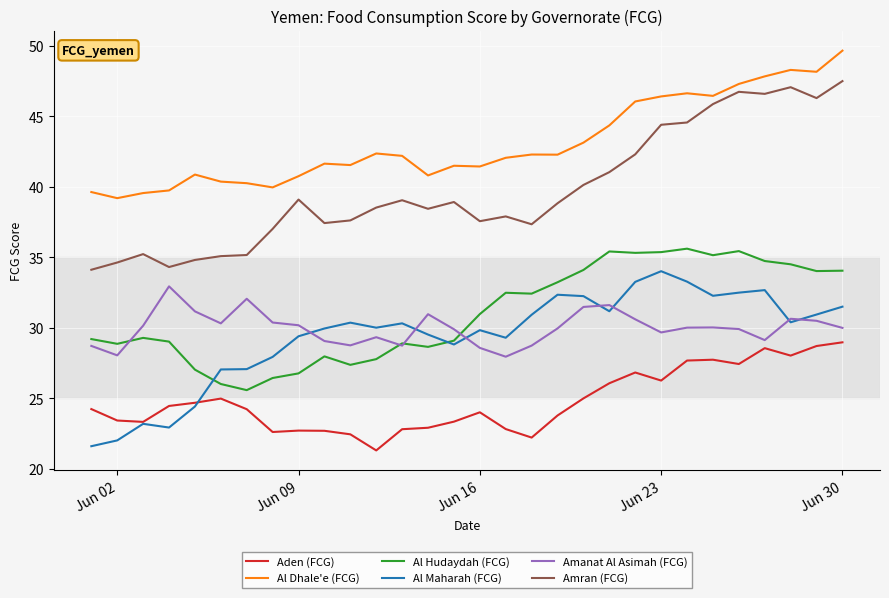

What is the smallest value displayed?

21.3